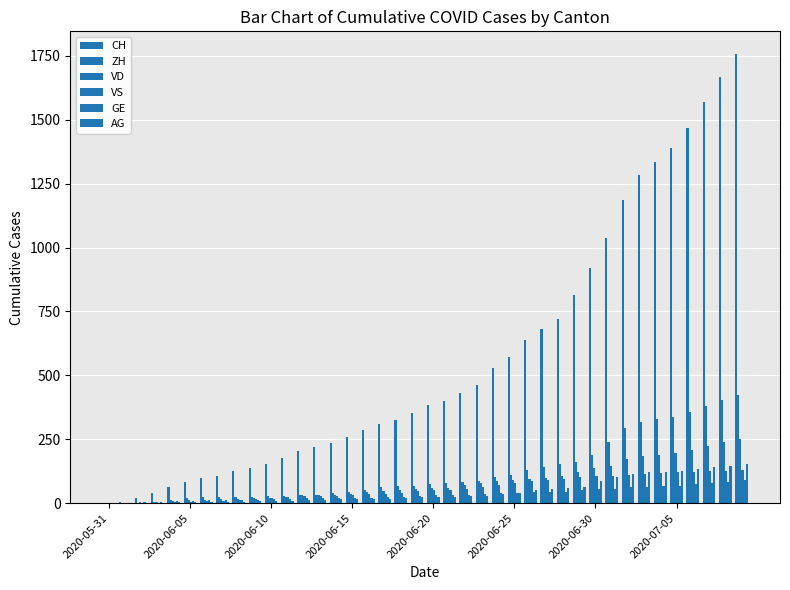

How many data points does each series have?

40